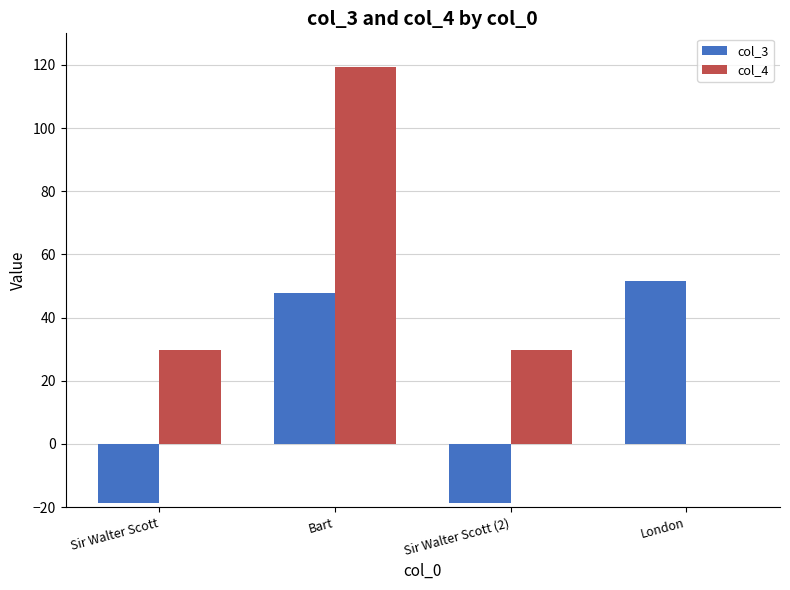

What is the sum of the col_4 values at Sir Walter Scott (2) and London?

29.6